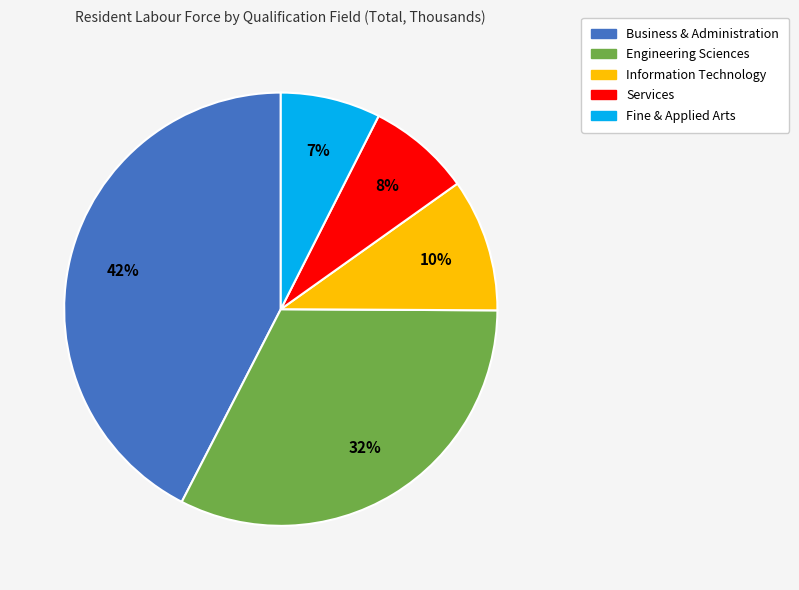

Between Information Technology and Engineering Sciences, which is larger?

Engineering Sciences